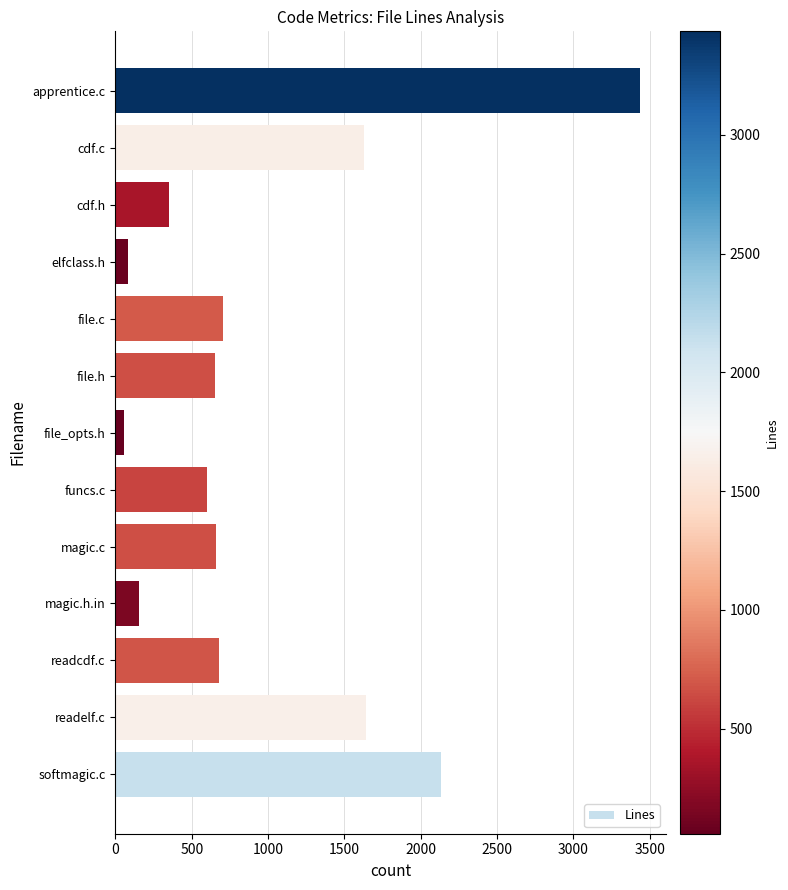

What is the ratio of the value at softmagic.c to the value at funcs.c?

3.5